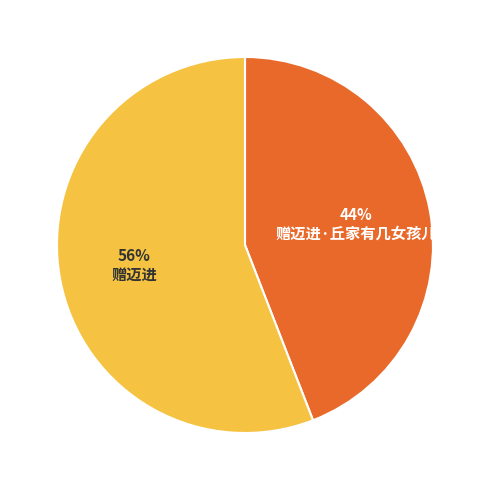

Which category accounts for the majority?

赠迈进